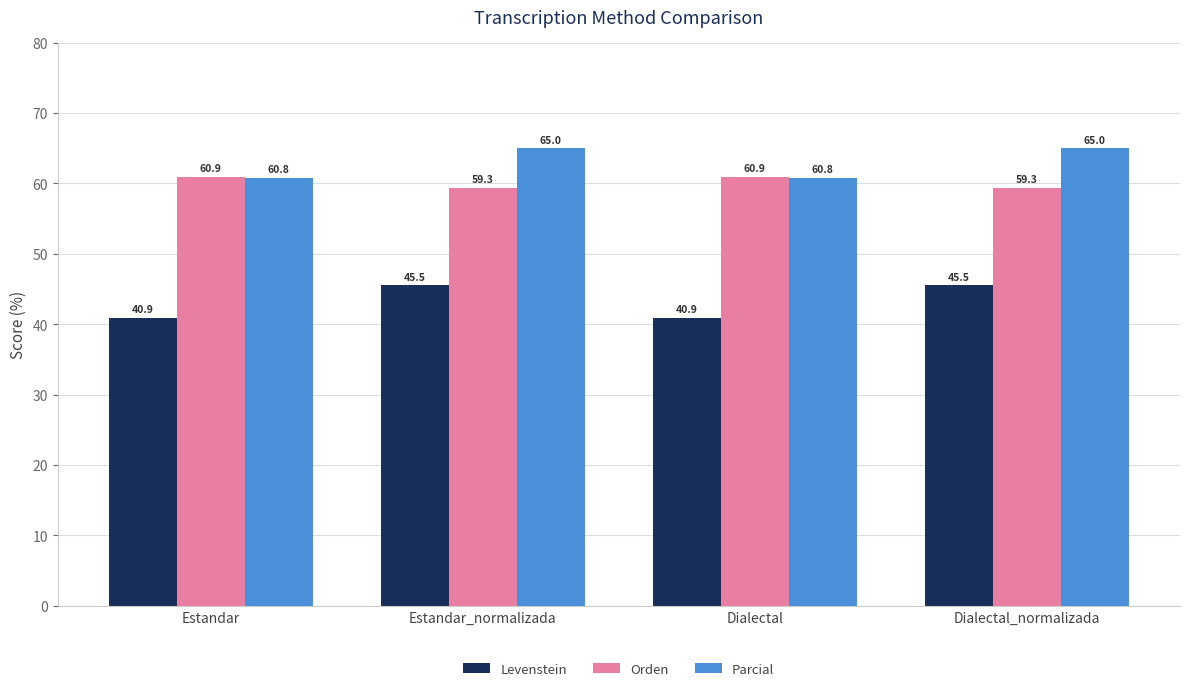

What are all the series names shown in the legend?

Levenstein, Orden, Parcial